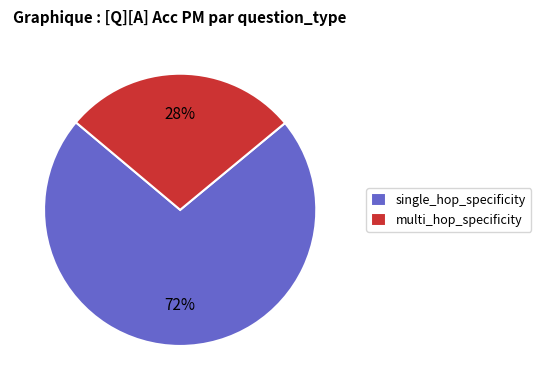

Between multi_hop_specificity and single_hop_specificity, which is larger?

single_hop_specificity